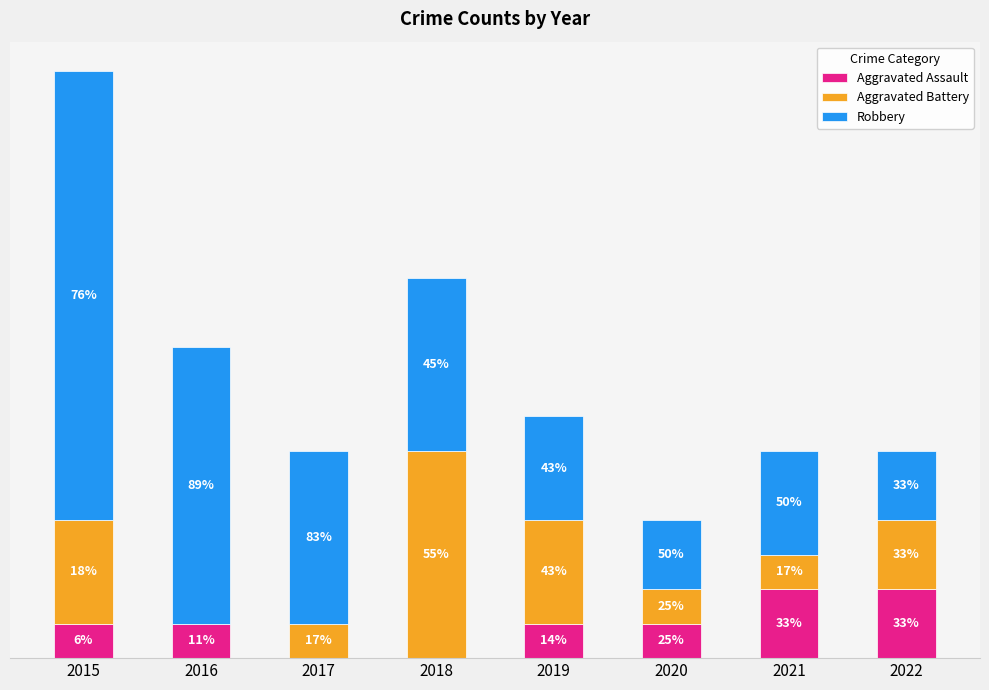

What are all the series names shown in the legend?

Aggravated Assault, Aggravated Battery, Robbery